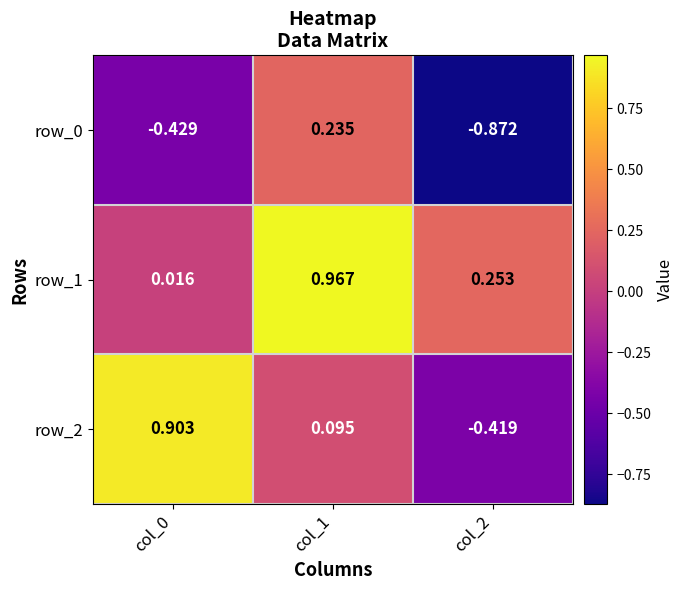

Is the value of row_1 at col_2 greater than the value of row_2 at col_1?

Yes